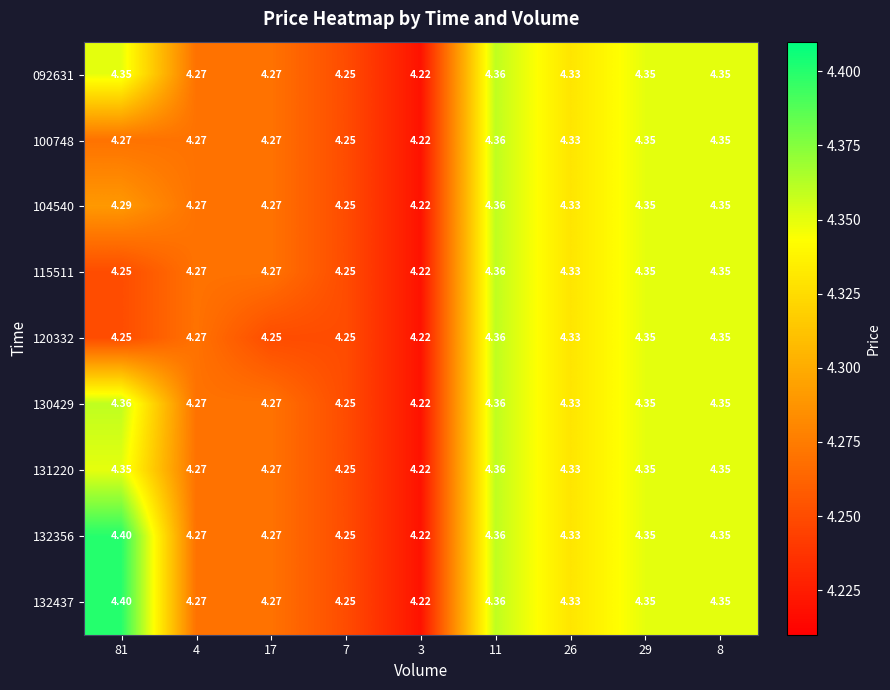

Is the value of 100748 at 8 greater than the value of 132356 at 7?

Yes